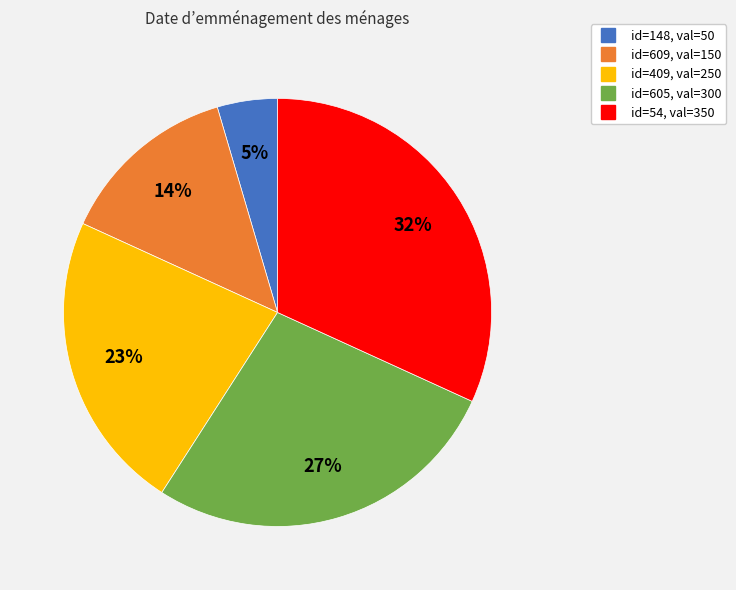

To the nearest percent, what is the average slice percentage?

20%